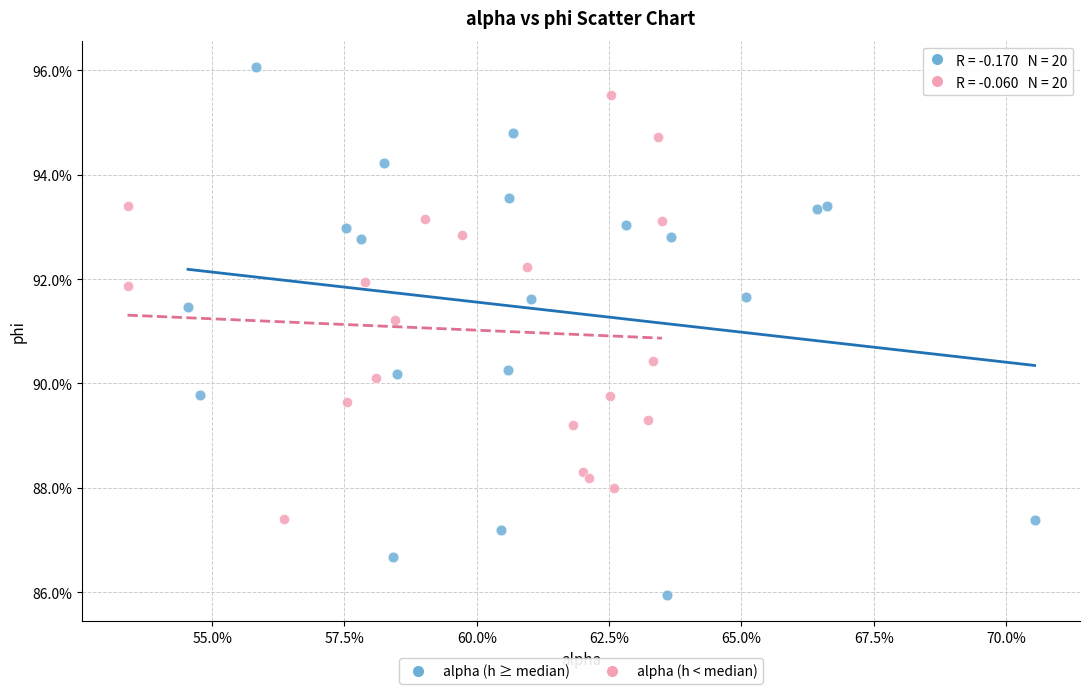

Which series has the widest spread of Y values?

alpha (h ≥ median)